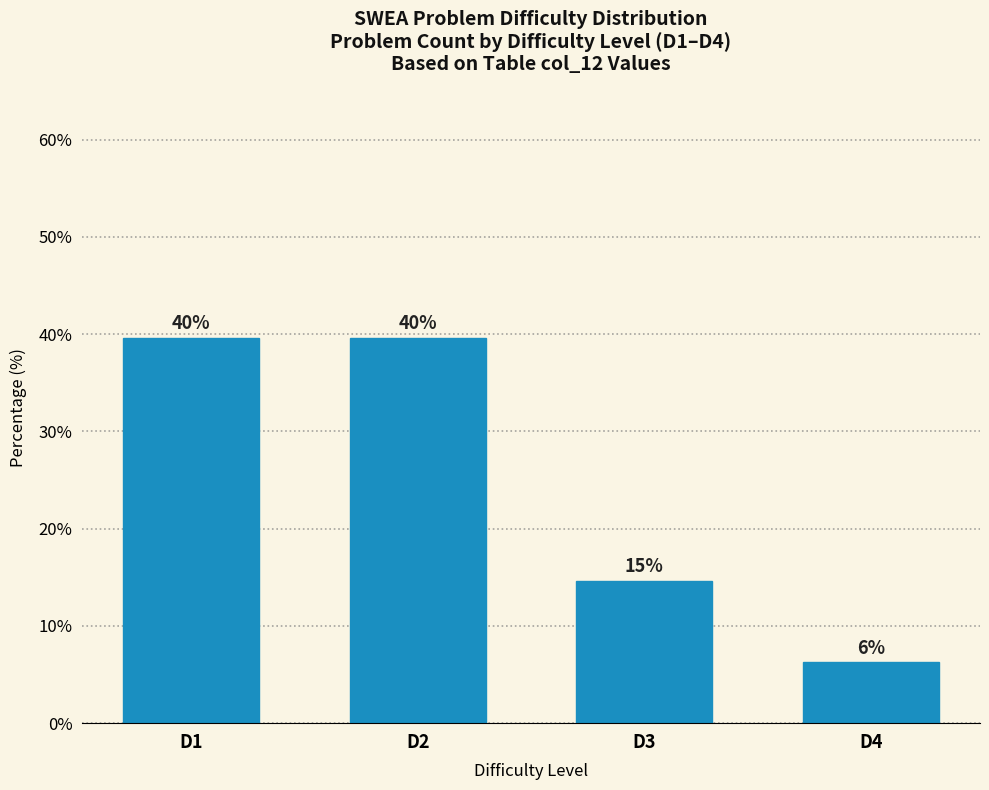

How many bars are there in total?

4